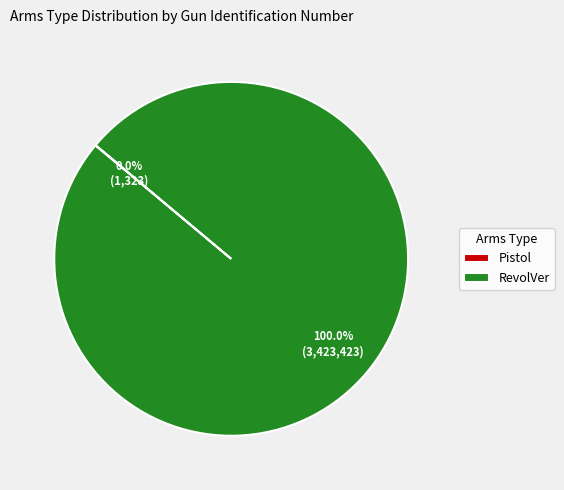

To the nearest percent, what portion does RevolVer represent?

100%